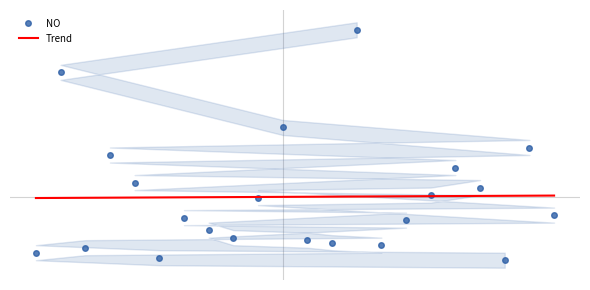

Rank the categories by value from lowest to highest.

19, 5, 0, 2, 14, 12, 11, 8, 7, 15, 6, 21, 9, 16, 18, 4, 17, 3, 20, 10, 1, 13